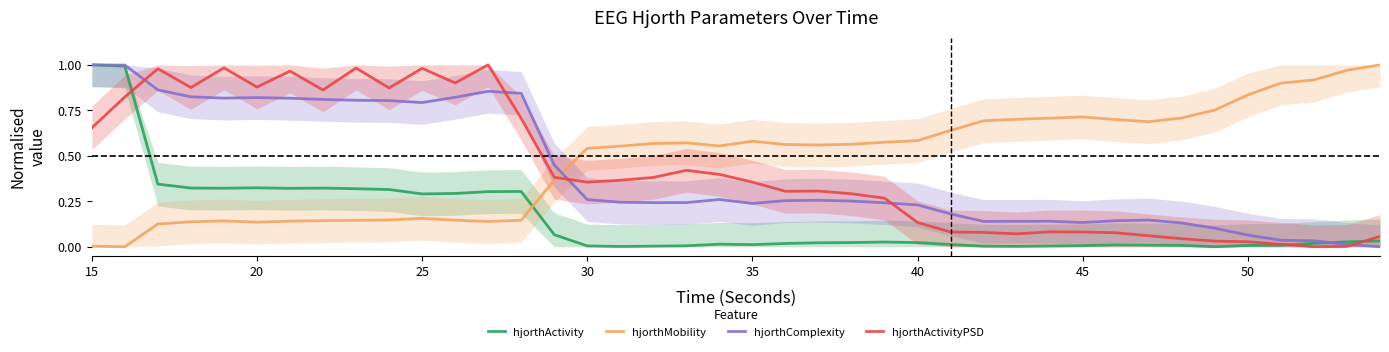

True or false: hjorthComplexity and hjorthMobility cross at least once.

True